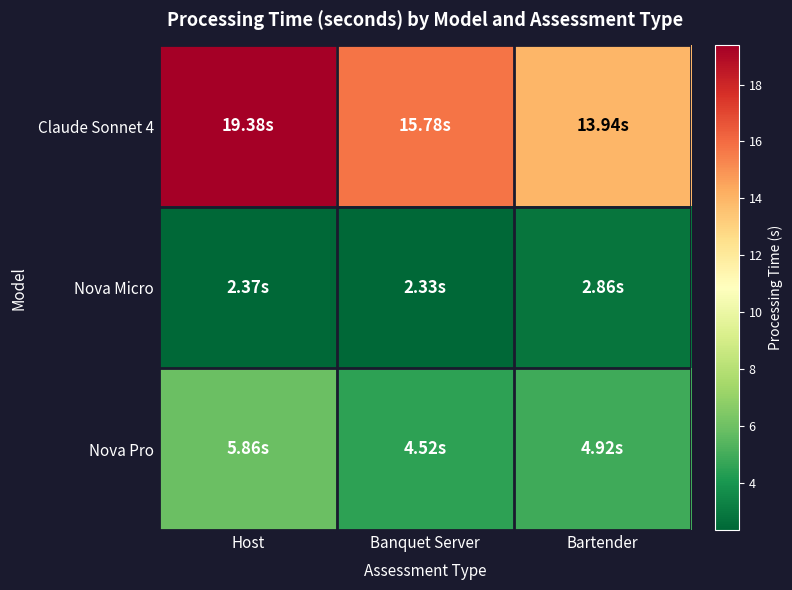

Between Banquet Server and Bartender, which is larger?

Banquet Server